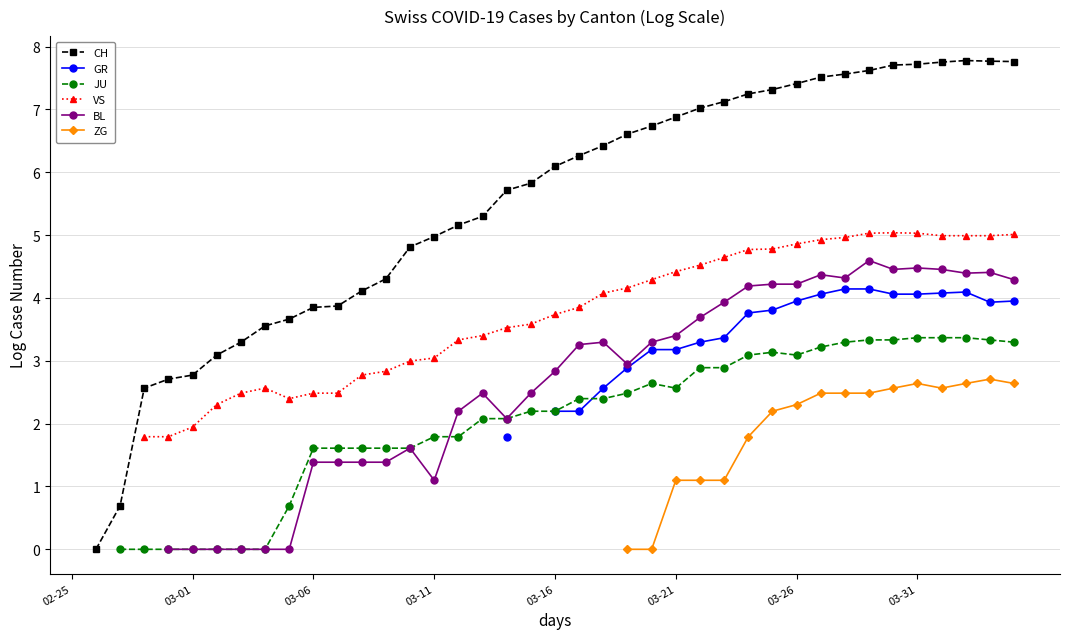

How many series are shown in this chart?

6